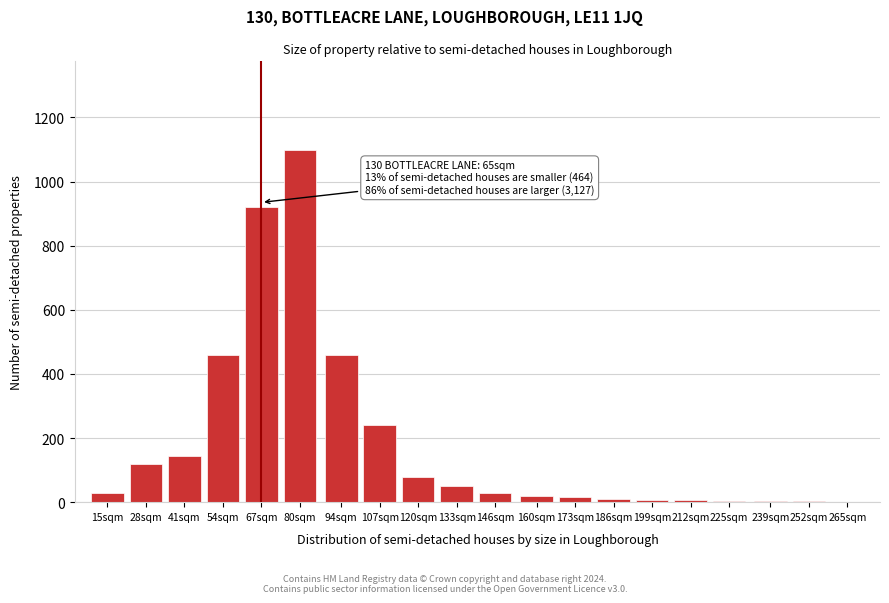

Which label corresponds to the largest value in the chart?

80sqm